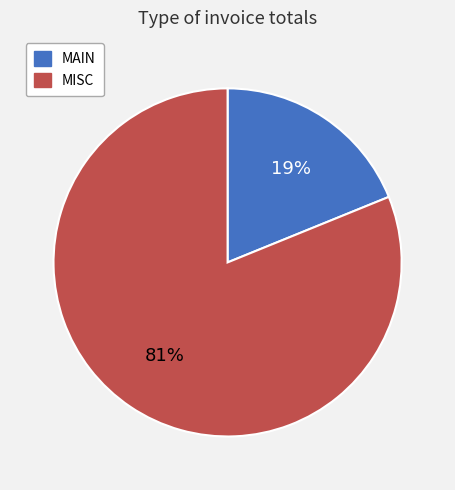

Does any single category account for the majority?

Yes